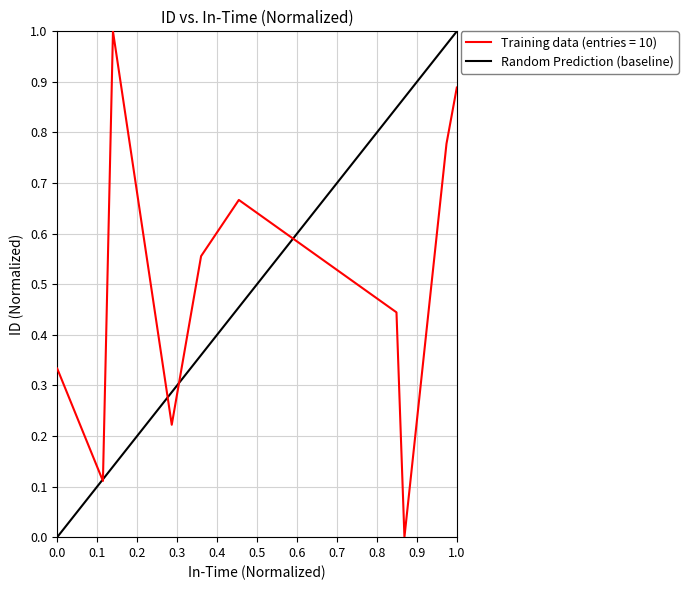

What is the highest value of the Training data (entries = 10) series?

1.0